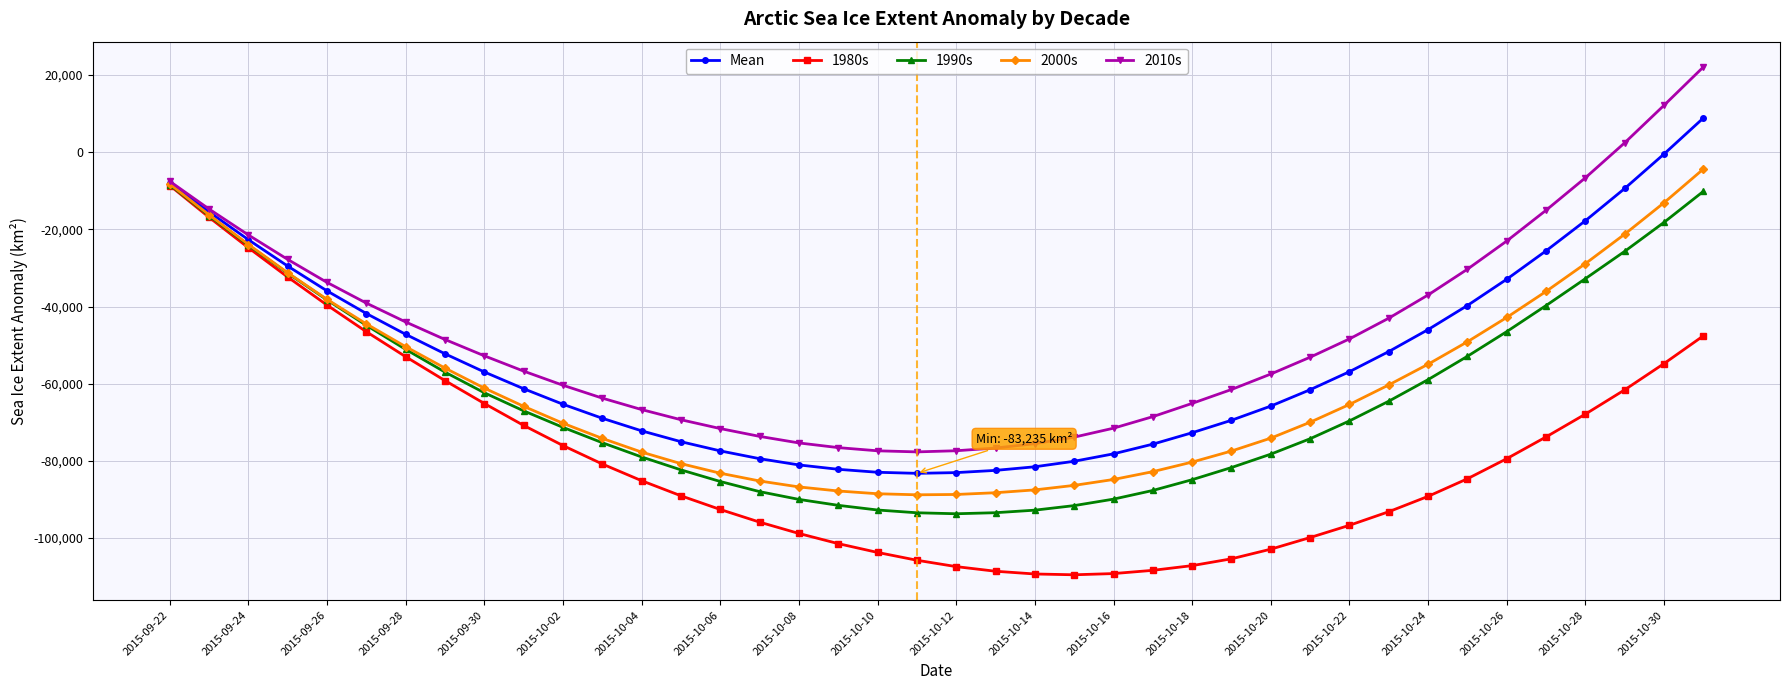

What is the minimum value shown in the chart?

-109529.4